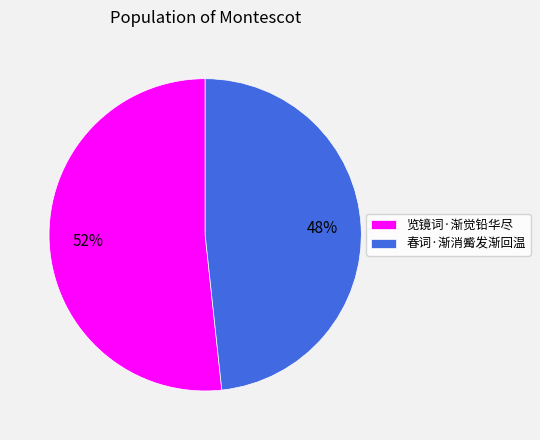

Count the number of slices in the pie.

2